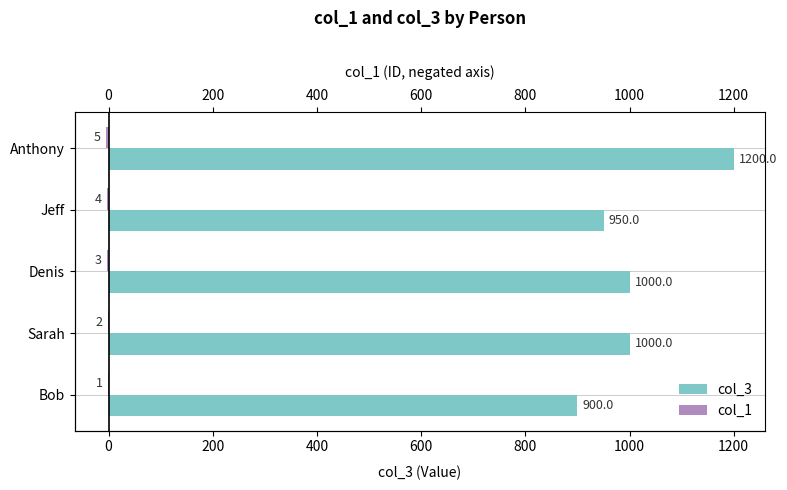

Is the value of col_1 at Denis greater than the value of col_3 at Denis?

No